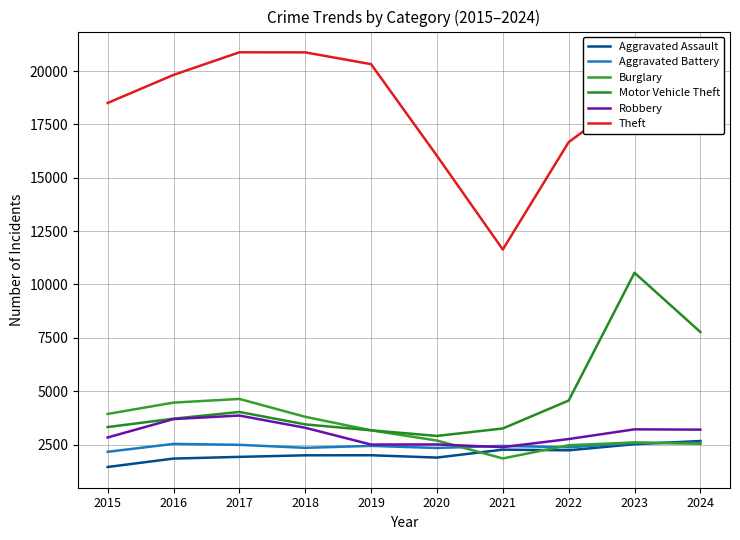

True or false: Theft and Motor Vehicle Theft intersect in this chart.

False